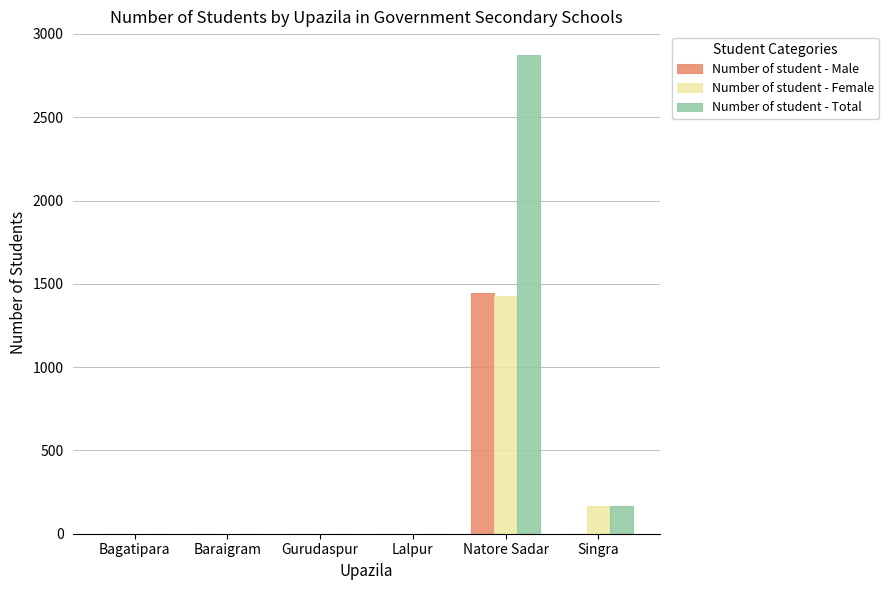

What is the spread (max minus min) of values at Natore Sadar?

1447